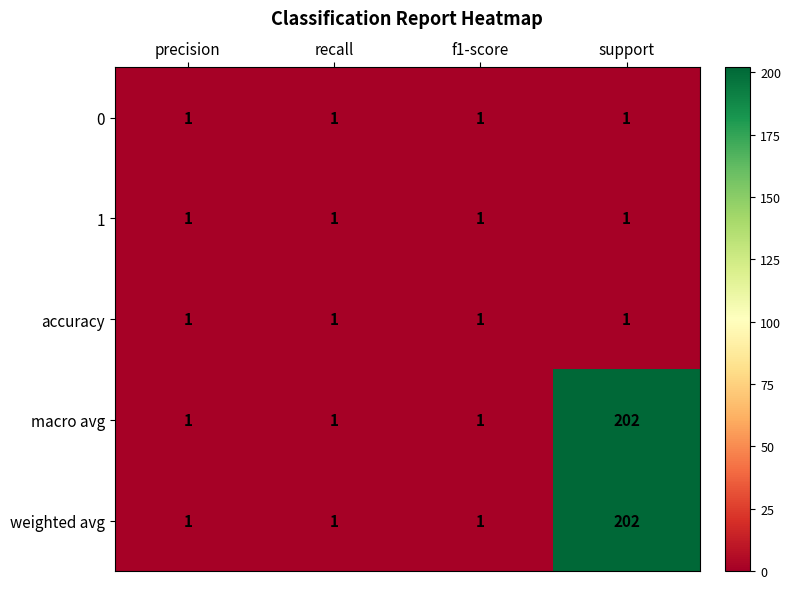

The 1 series shows 1 at recall. True or false?

True